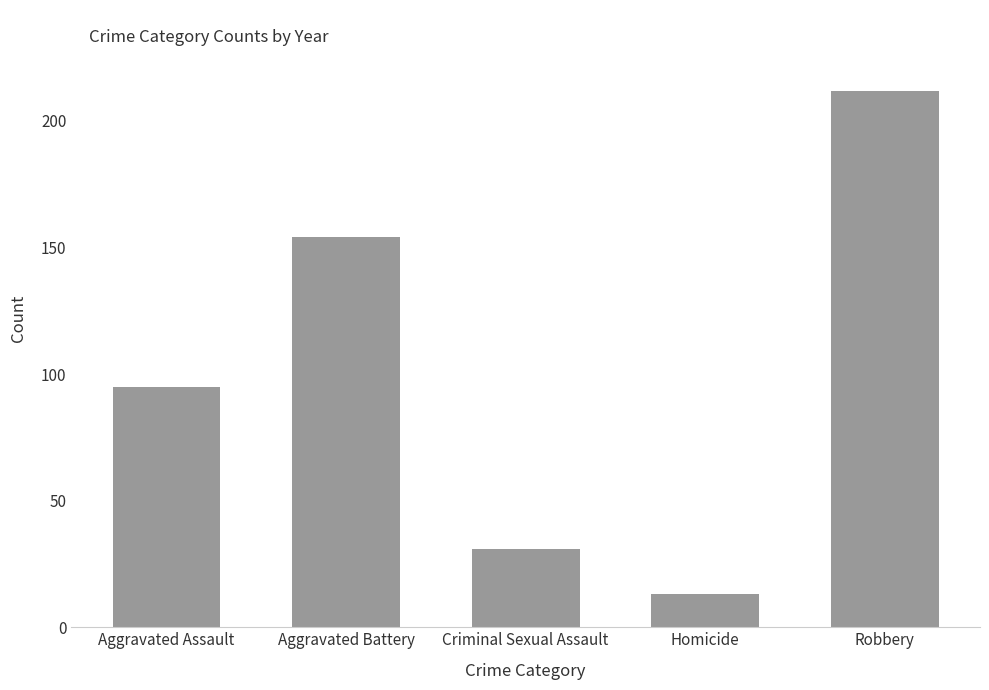

Reading left to right, list all the values displayed in this chart.

95	154	31	13	212